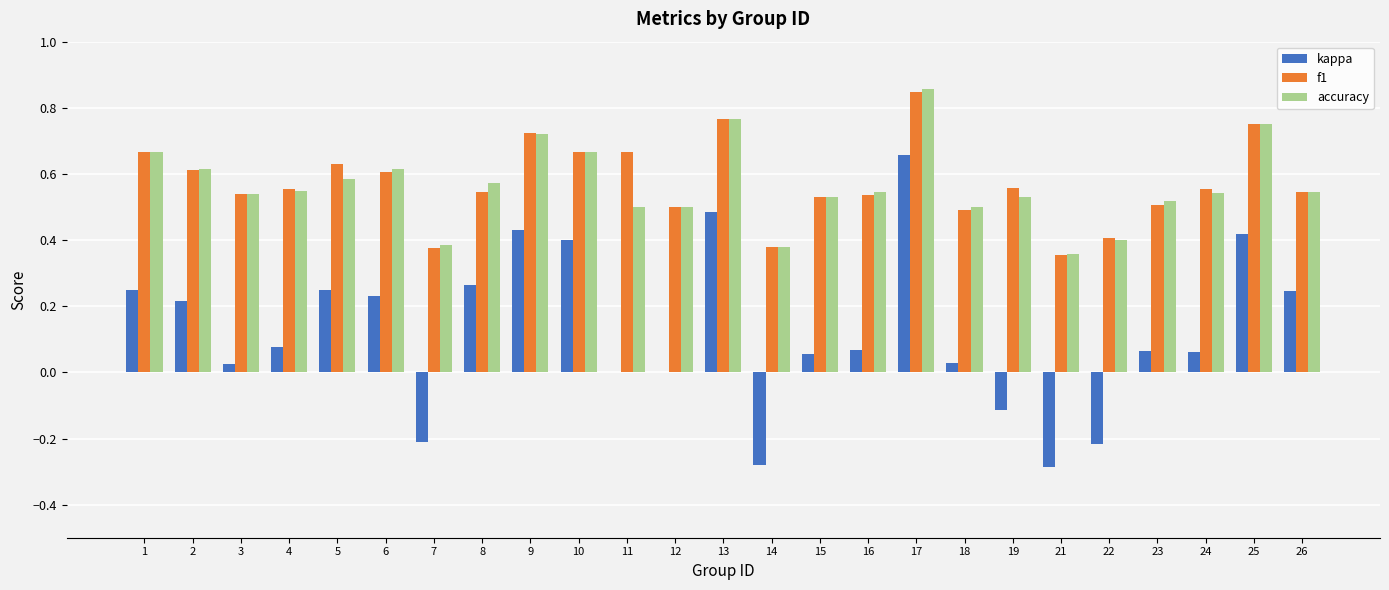

How many groups of bars are there?

25